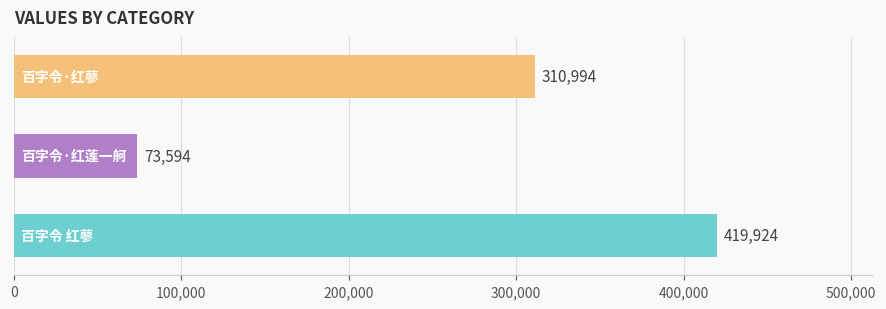

How many values are between 73594 and 419924?

3